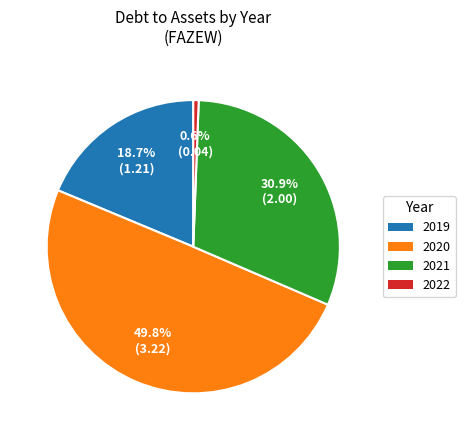

To the nearest percent, what percentage of the pie is 2019?

19%